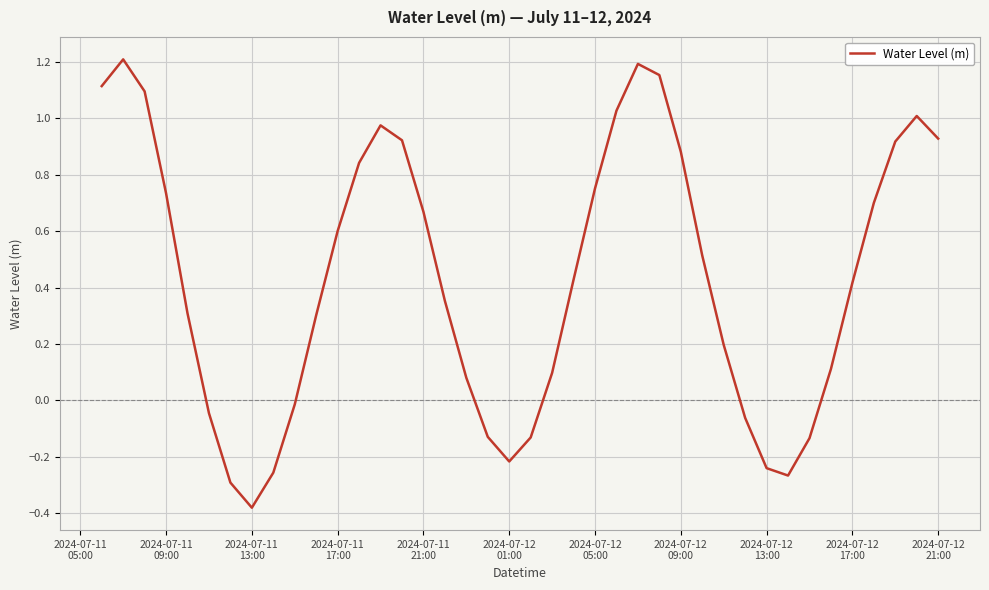

How many positive values are there?

28